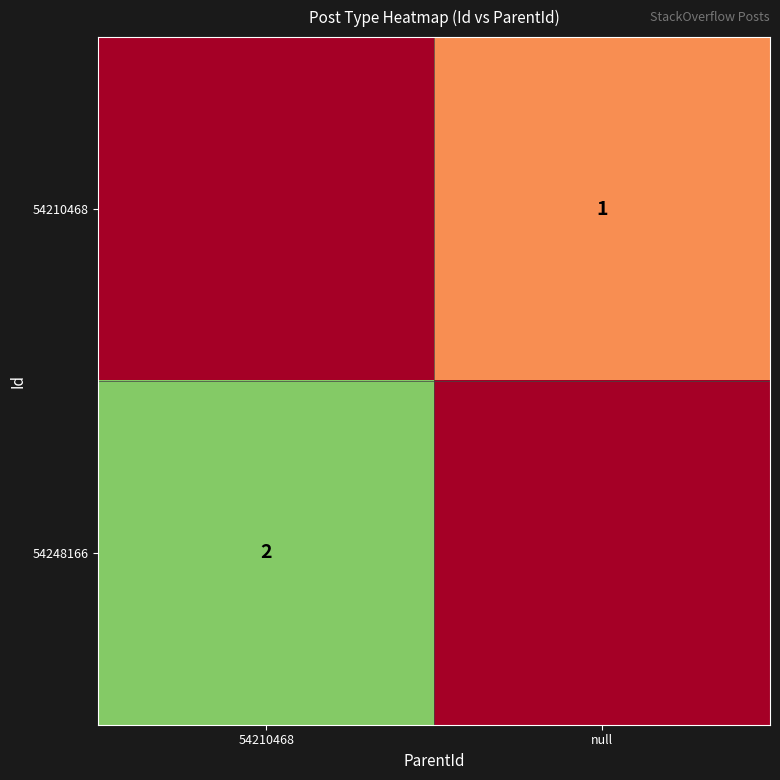

Which category has the highest value across all series?

54210468